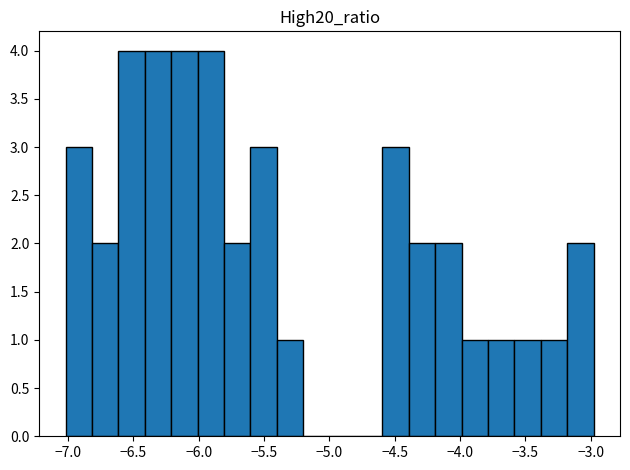

Reading left to right, list every bar in this chart as the range it spans on the x-axis followed by its height. Neither the bar edges nor the heights are printed on the chart, so give them approximately, as read against the axes.

-7.0 to -6.8: 3
-6.8 to -6.6: 2
-6.6 to -6.4: 4
-6.4 to -6.2: 4
-6.2 to -6.0: 4
-6.0 to -5.8: 4
-5.8 to -5.6: 2
-5.6 to -5.4: 3
-5.4 to -5.2: 1
-5.2 to -5.0: 0
-5.0 to -4.8: 0
-4.8 to -4.6: 0
-4.6 to -4.4: 3
-4.4 to -4.2: 2
-4.2 to -4.0: 2
-4.0 to -3.8: 1
-3.8 to -3.6: 1
-3.6 to -3.4: 1
-3.4 to -3.2: 1
-3.2 to -3.0: 2